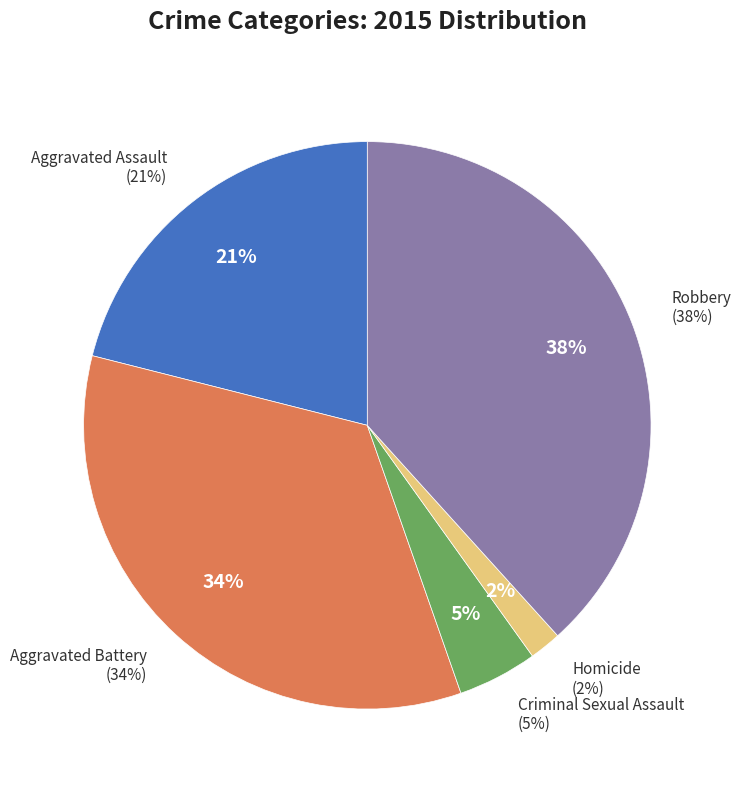

How many slices are in this pie chart?

5